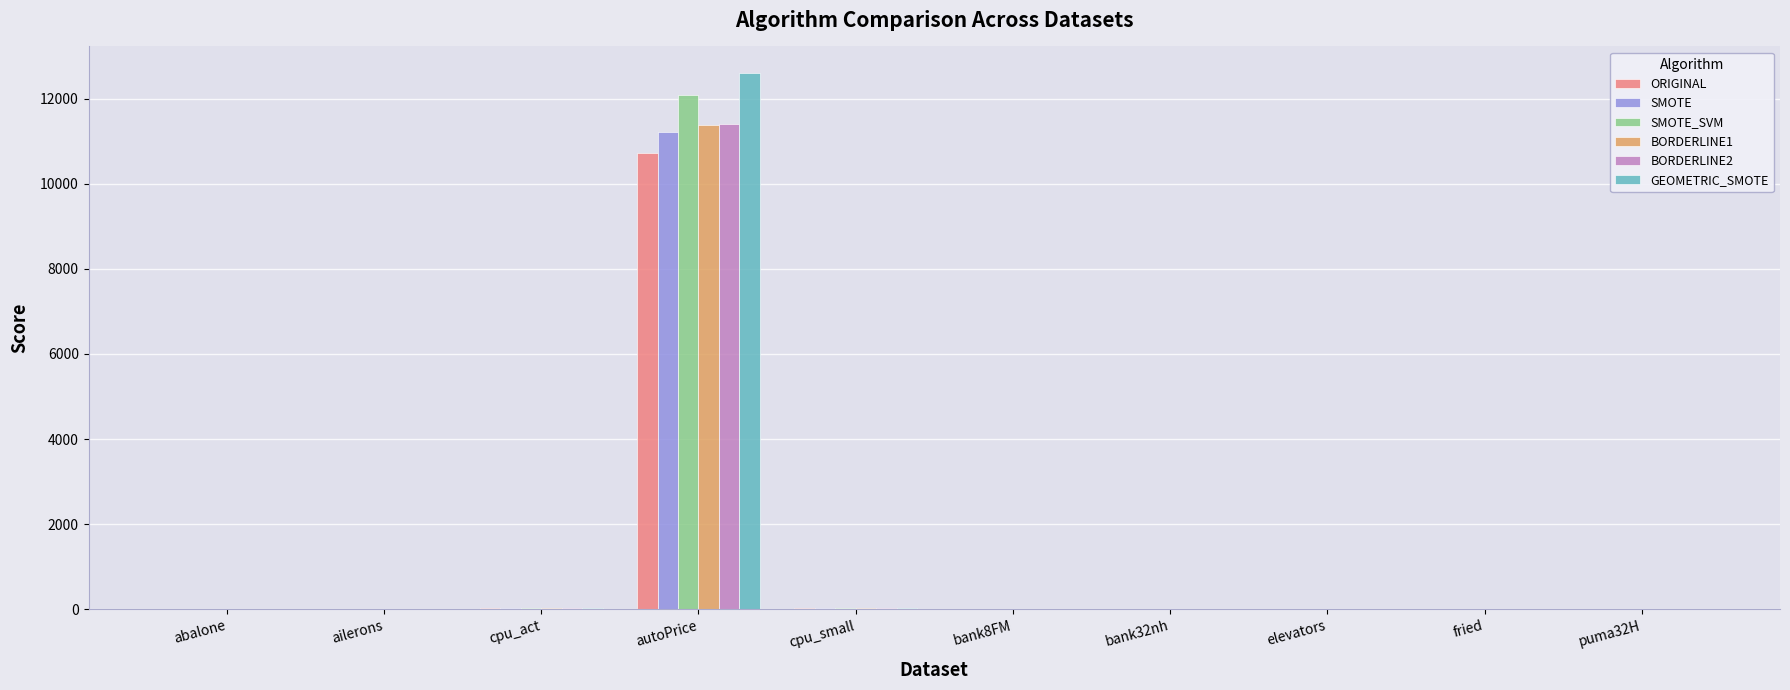

What is the sum of all BORDERLINE2 values?

11495.8